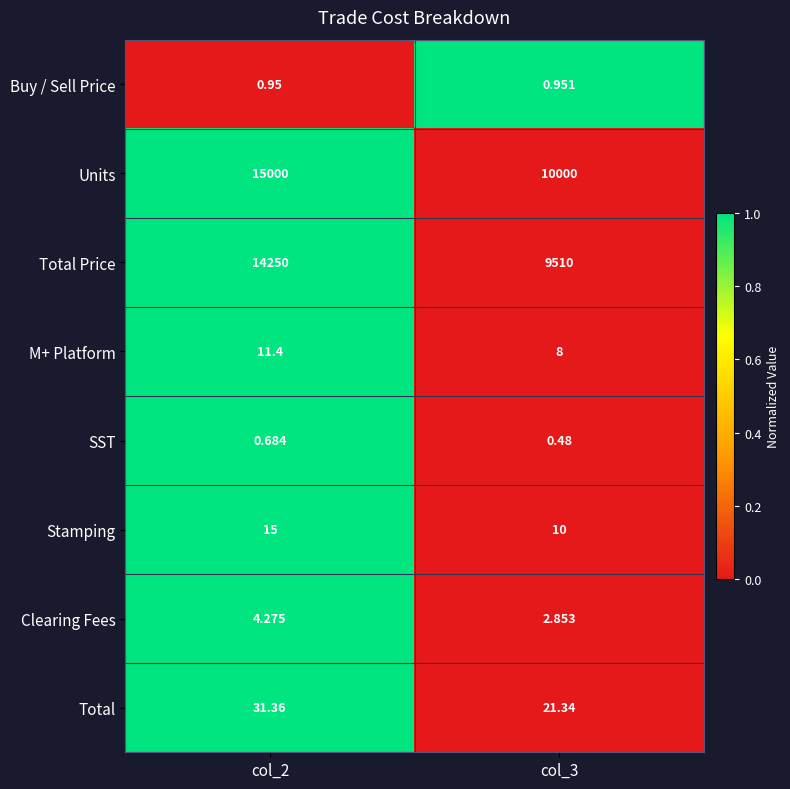

What is the total value across all series at col_3?

19553.6